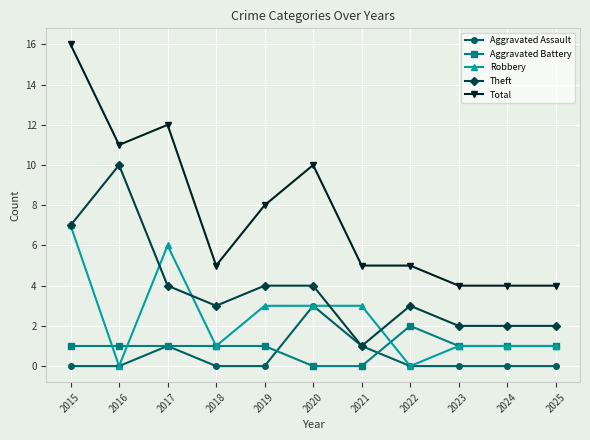

Count the number of categories in the chart.

11